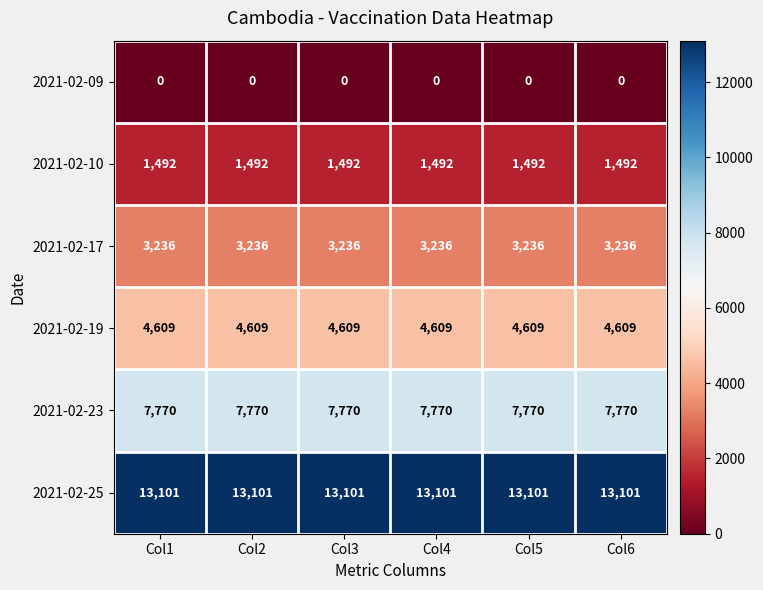

What is the average value of the 2021-02-19 series?

4609